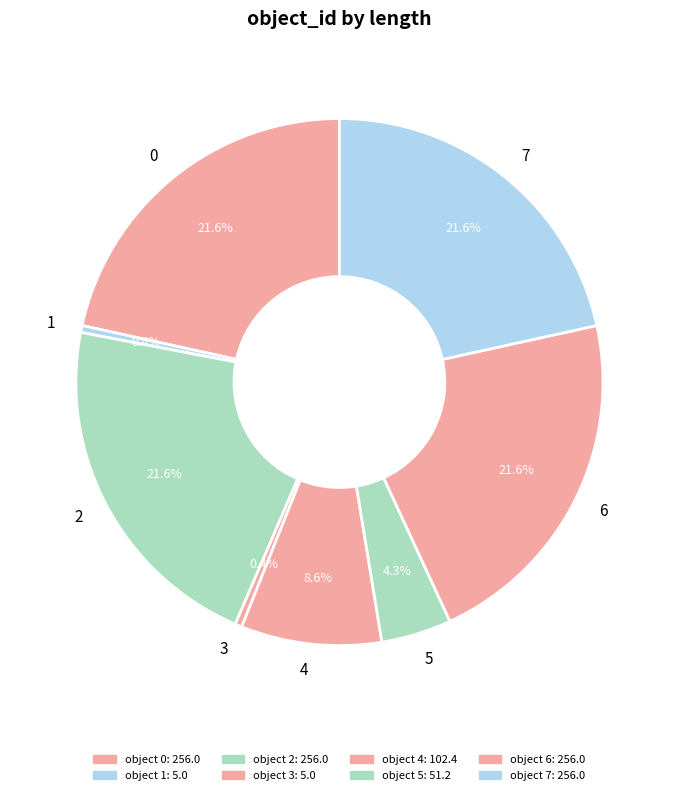

Is there a majority slice in this chart?

No